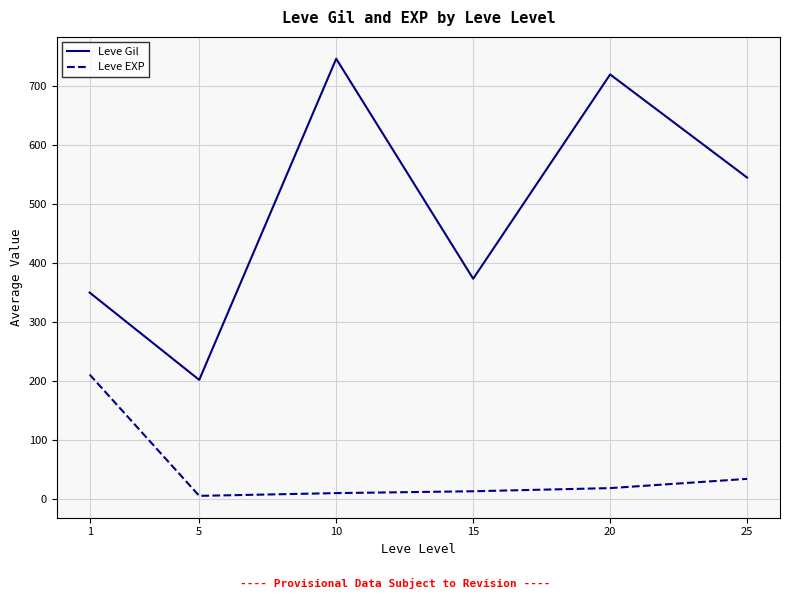

What is the sum of all Leve EXP values?

289.3